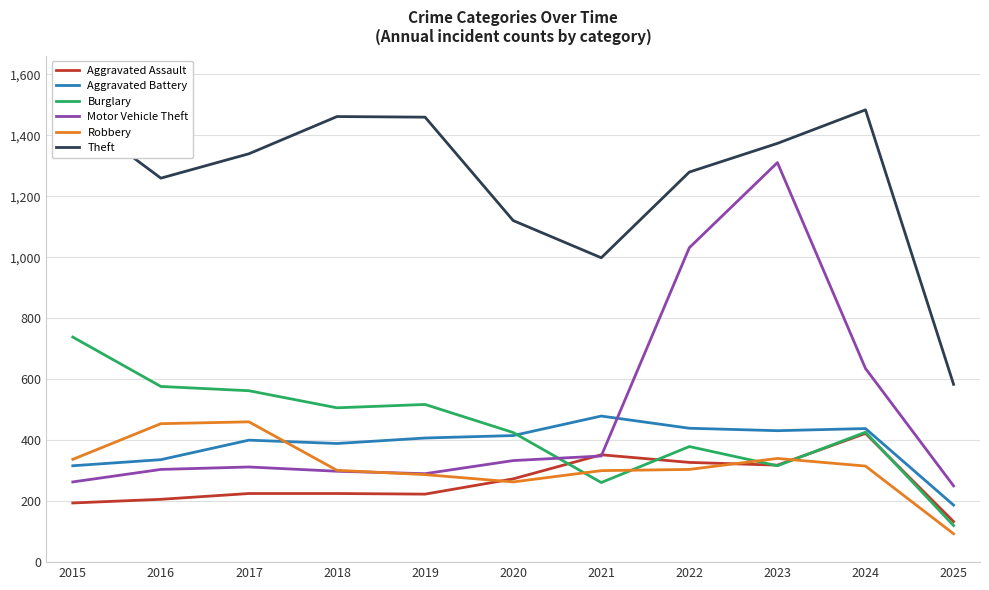

True or false: Burglary and Robbery cross at least once.

True